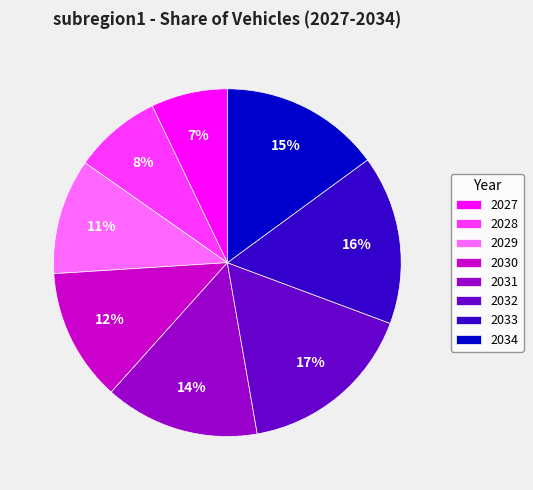

To the nearest percent, what percentage of the pie is 2033?

16%